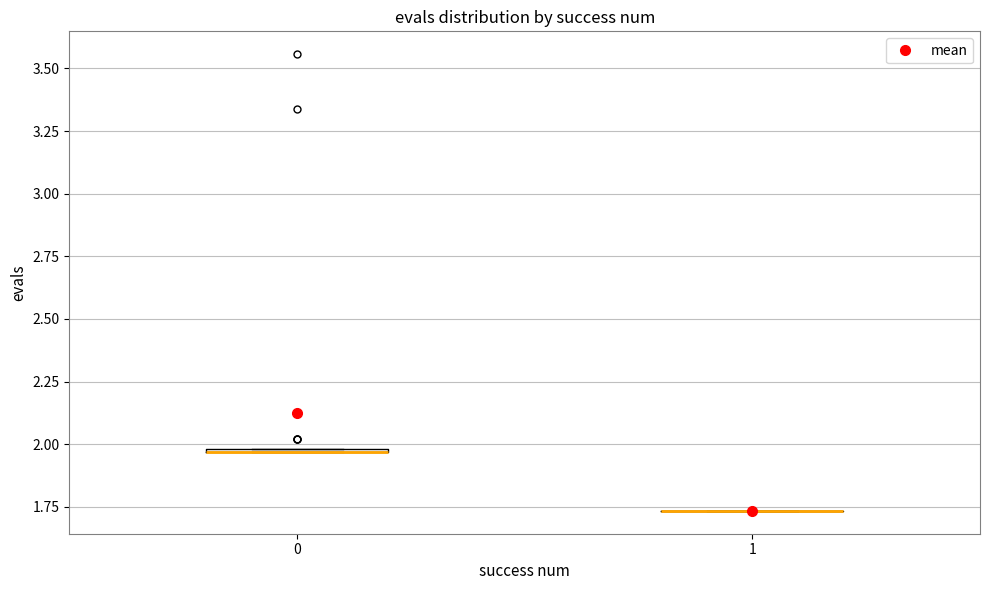

Where is the lower edge of the box at x = 0 on the y-axis? The values are not printed on the chart, so give them approximately, as read against the axis.

1.95